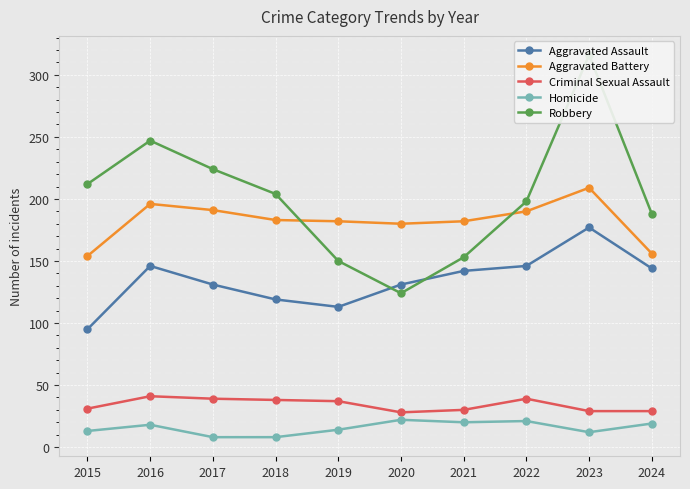

Is this an area chart (filled region under the line)?

No